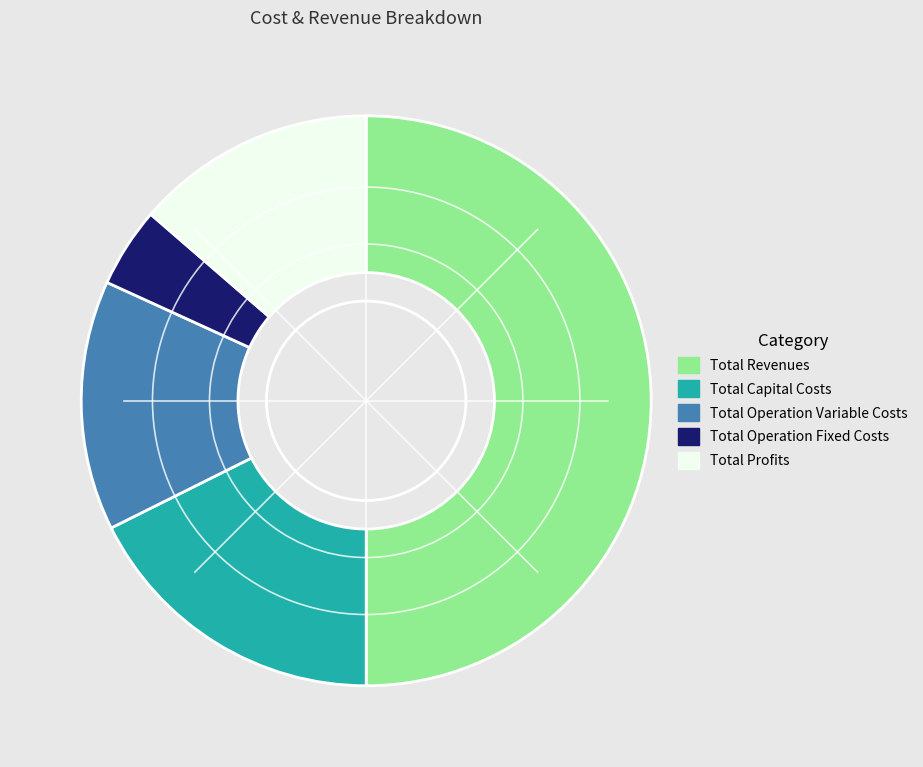

Rank the categories by value from lowest to highest.

Total Operation Fixed Costs, Total Profits, Total Operation Variable Costs, Total Capital Costs, Total Revenues